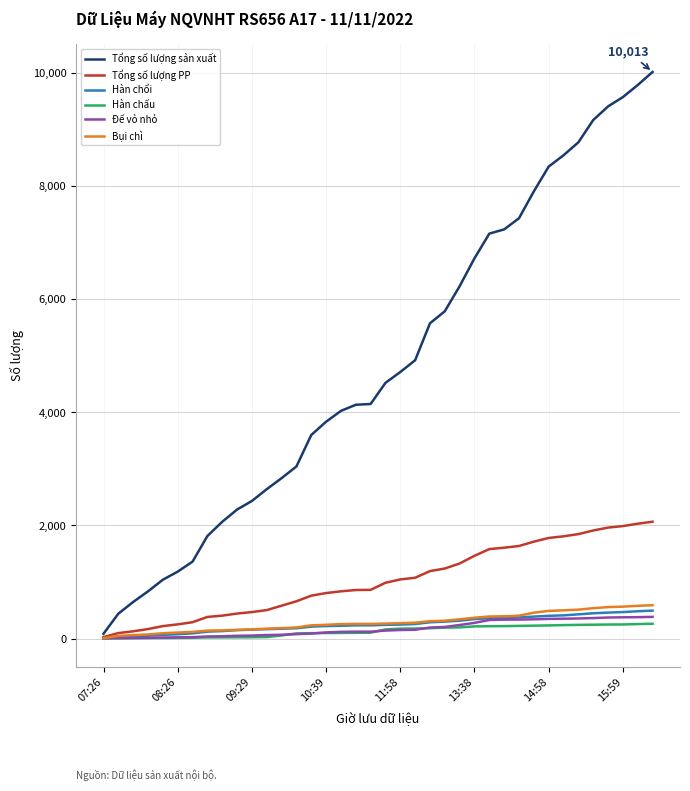

What is the highest value of the Hàn chấu series?

261